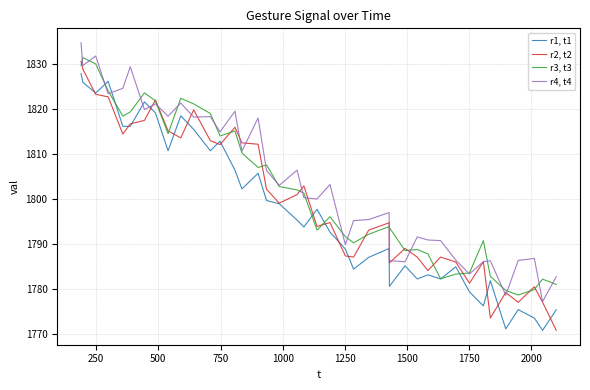

Rank the series by their maximum value, from lowest to highest.

r1, t1, r2, t2, r3, t3, r4, t4